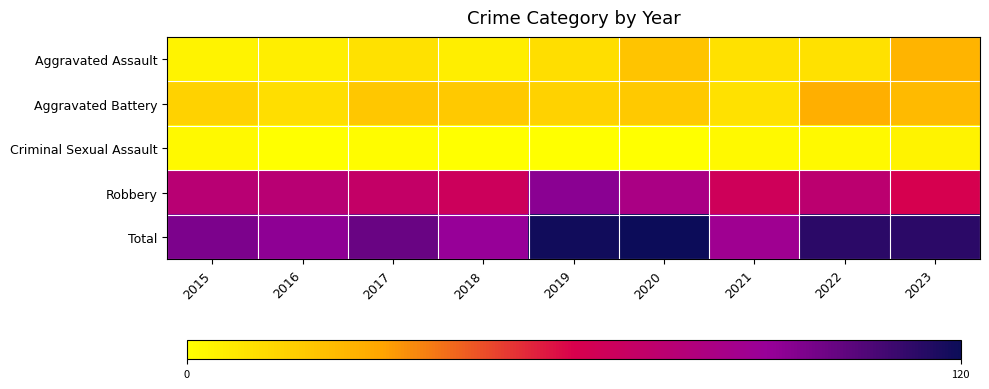

Between 2018 and 2023, which series saw the biggest shift?

Total